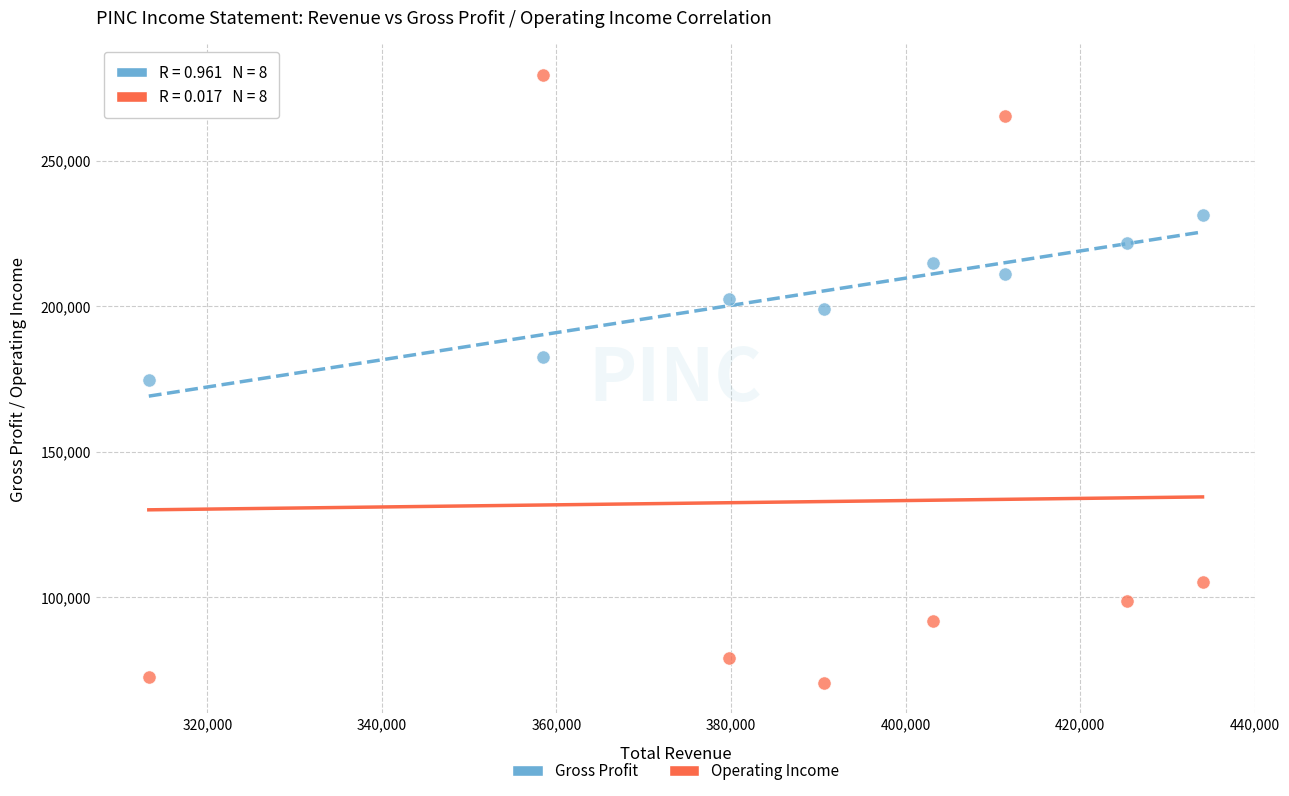

Across all data points, what is the range of X values (max minus min)?

120700